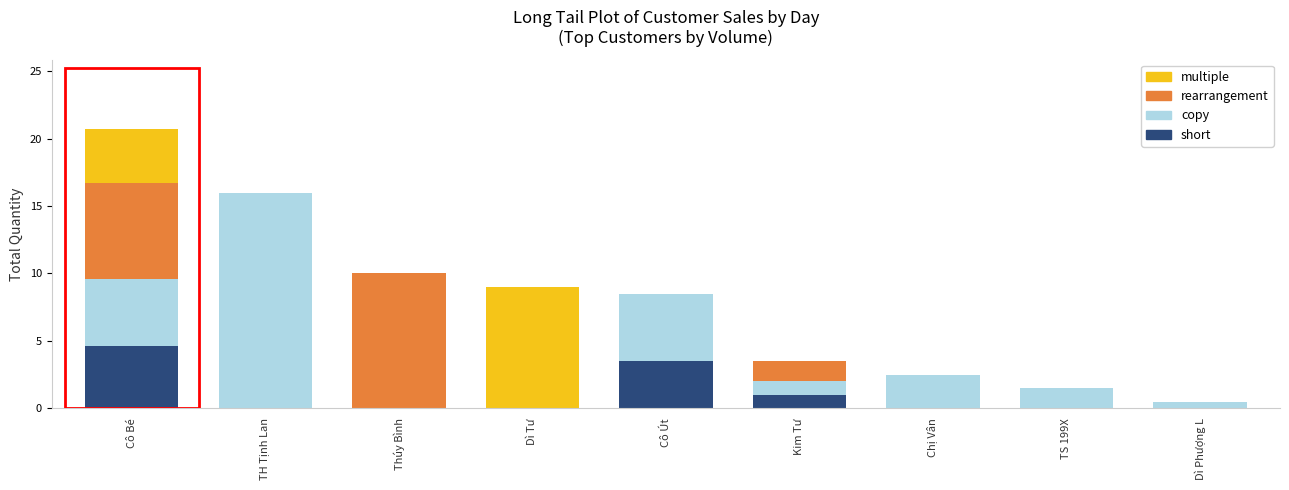

What is the total value across all series at Dì Tư?

9.0